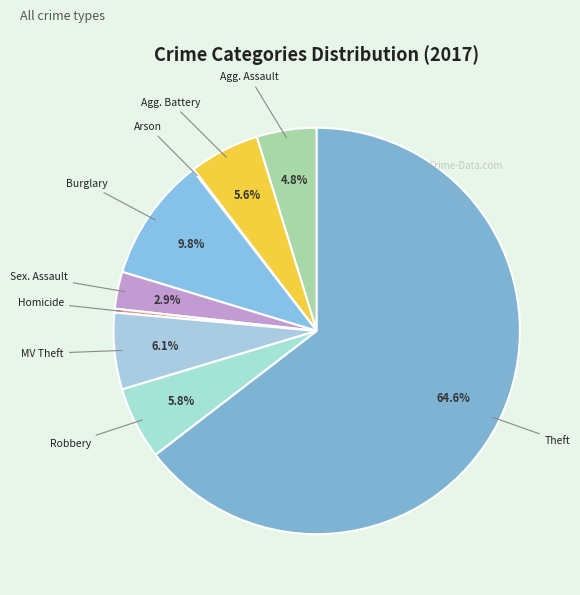

How many segments does this pie chart have?

9